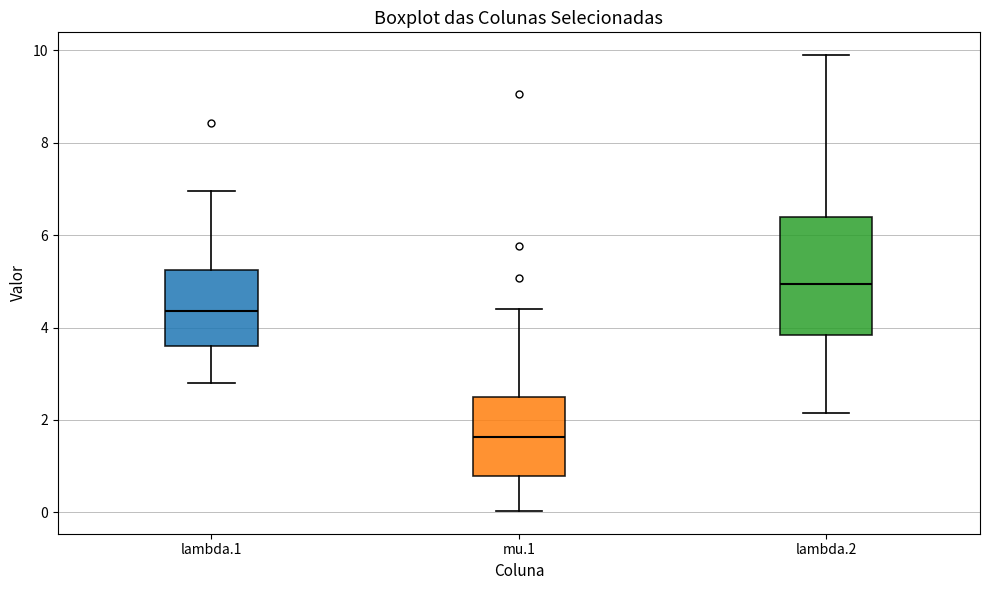

Reading left to right, read every box against the y-axis: the position of its median line, the range the box covers, and the ends of its whiskers. The values are not printed on the chart, so give them approximately, as read against the axis.

lambda.1: median 4.4, box 3.6 to 5.2, whiskers 2.8 to 7.0
mu.1: median 1.6, box 0.8 to 2.6, whiskers 0.0 to 4.4
lambda.2: median 5.0, box 3.8 to 6.4, whiskers 2.2 to 9.8